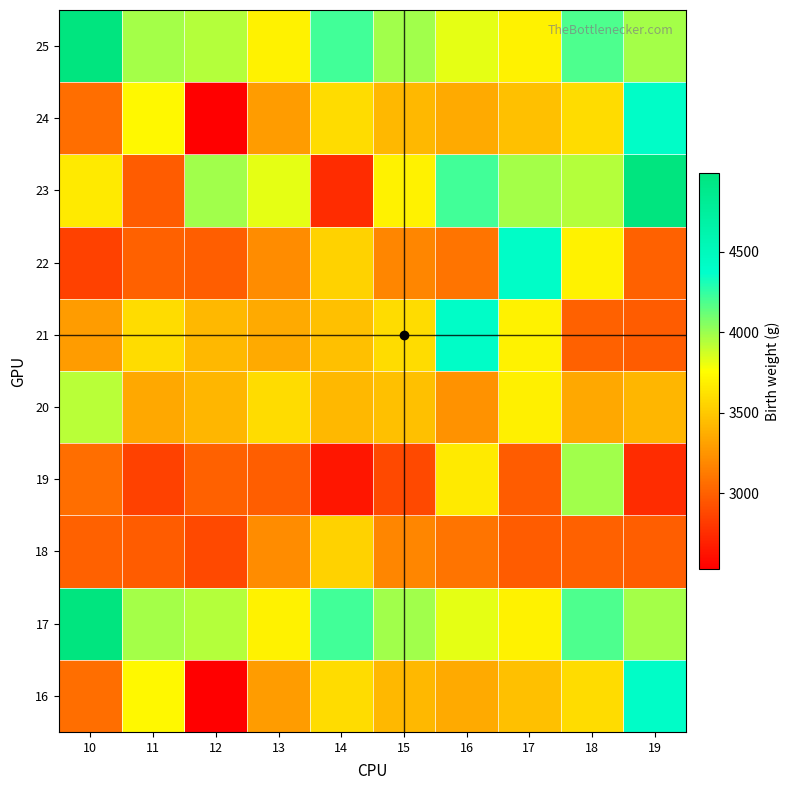

At how many categories does at least one series exceed 4589?

2